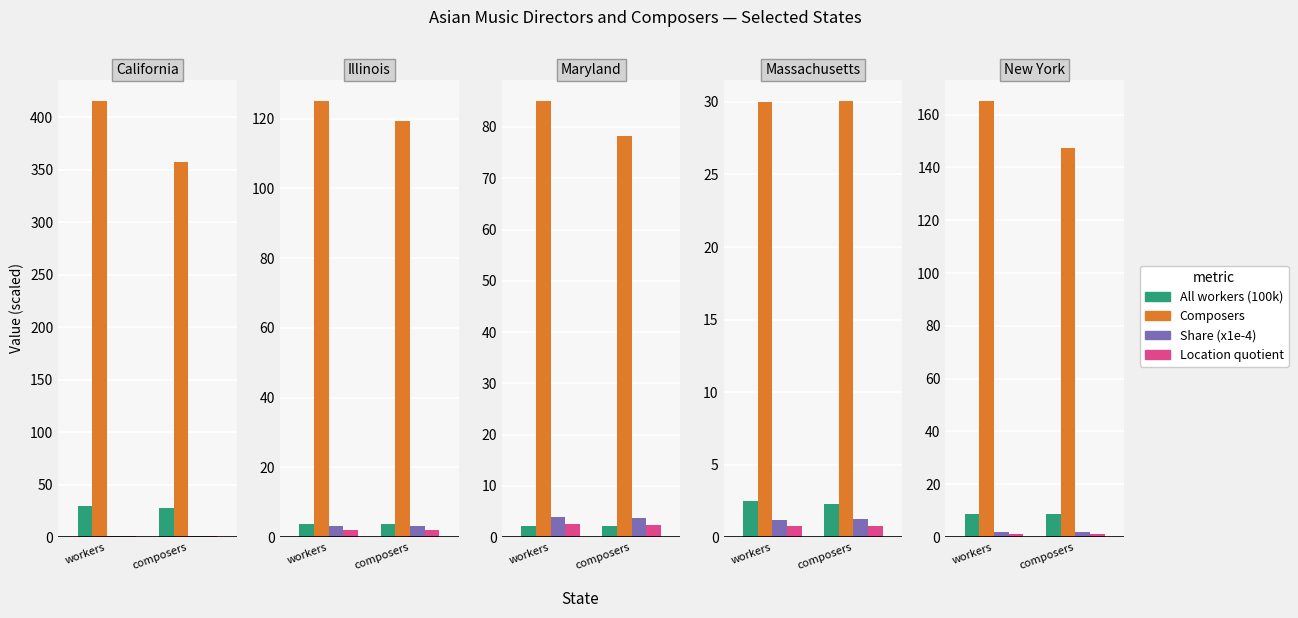

Is it true that Composers equals 165.0 at workers?

True